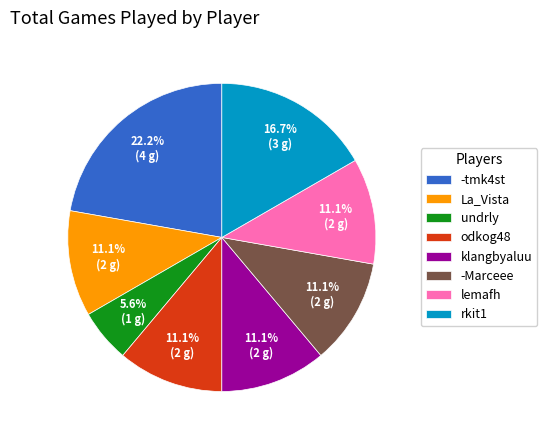

Combined, what portion of the pie is klangbyaluu and -Marceee?

22.2%